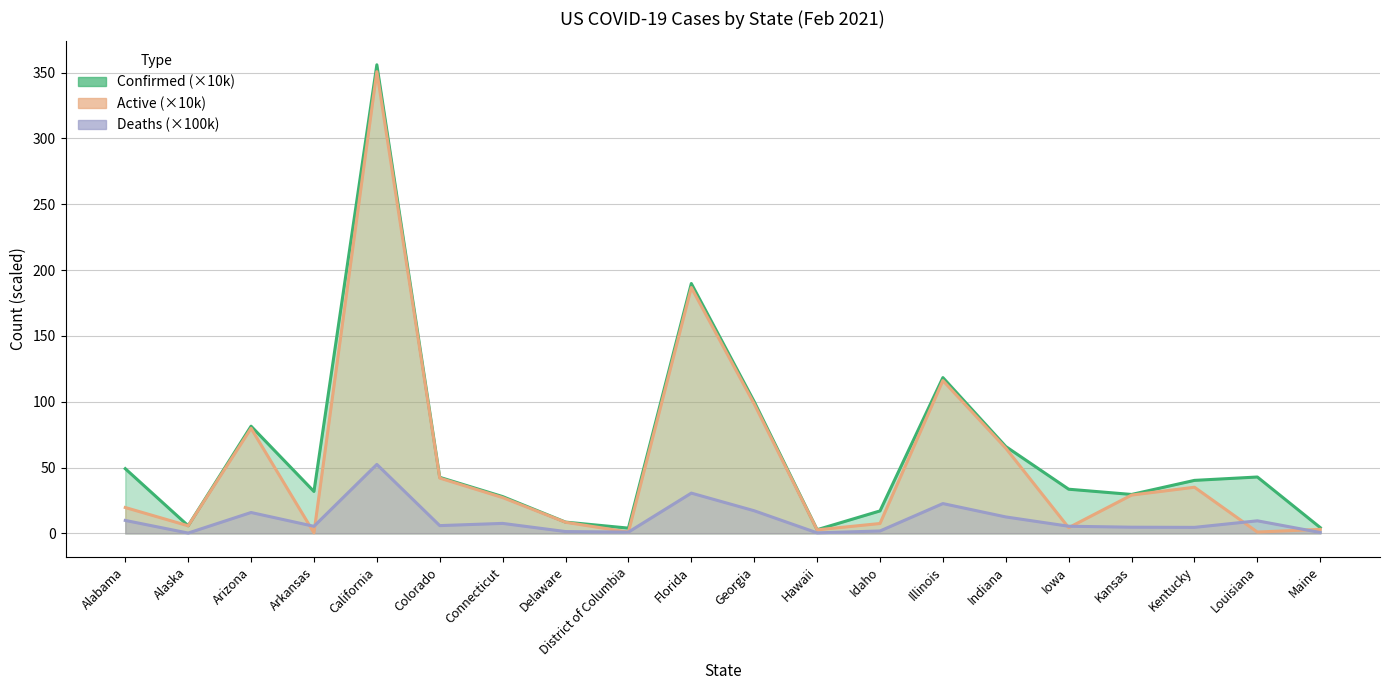

Reading right to left, list all the values displayed in this chart.

Confirmed: 4.4	42.9	40.3	29.6	33.6	66.0	118.4	17.1	2.8	100.1	189.8	4.0	8.6	28.0	42.6	356.0	31.9	81.5	5.8	49.2
Active: 3.1	1.1	35.1	29.1	4.4	64.8	116.1	7.5	2.7	98.4	186.8	1.1	8.5	27.2	42.0	350.8	0.5	79.9	5.8	19.7
Deaths: 0.7	9.6	4.6	4.7	5.5	12.5	22.7	1.9	0.4	17.2	30.6	1.0	1.4	7.6	5.9	52.4	5.4	15.9	0.3	9.9